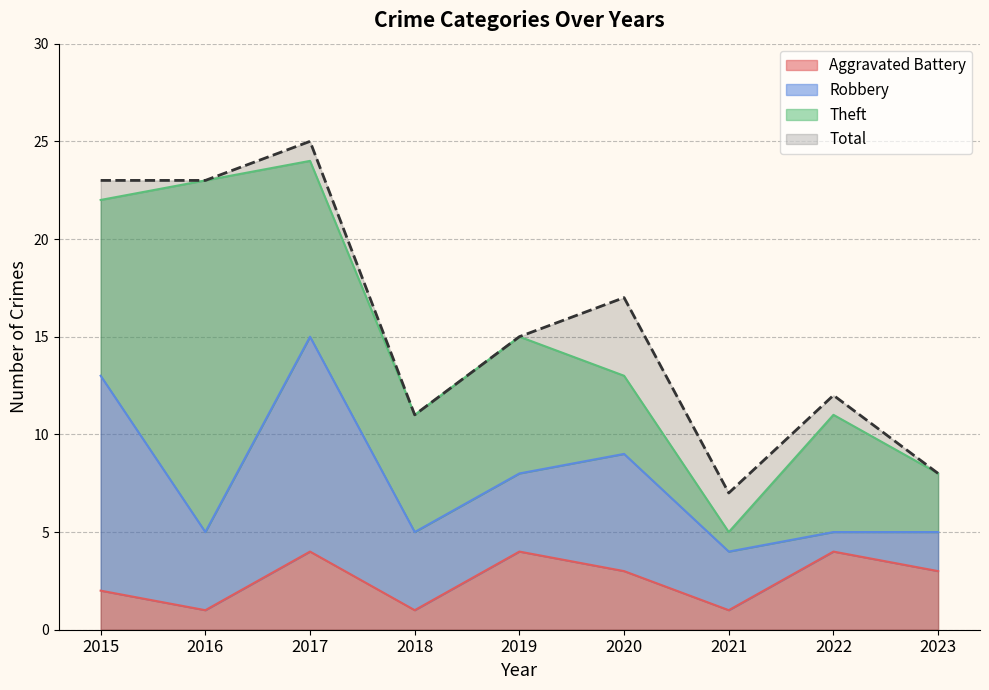

At which label does Total first exceed 15?

2015